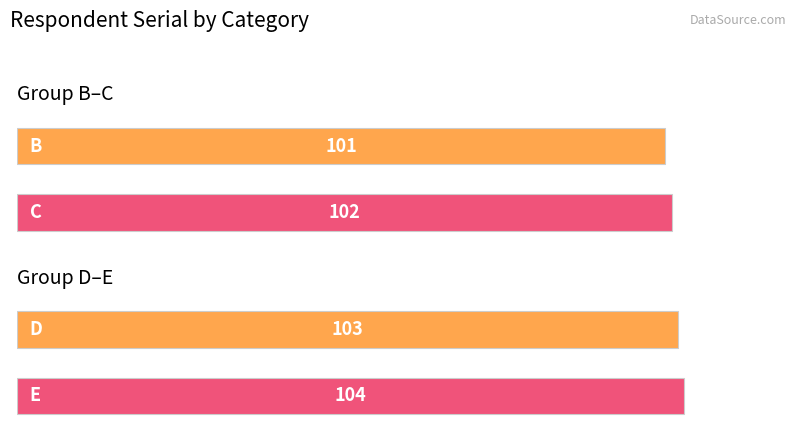

What is the value of the 2nd bar from the left?

102